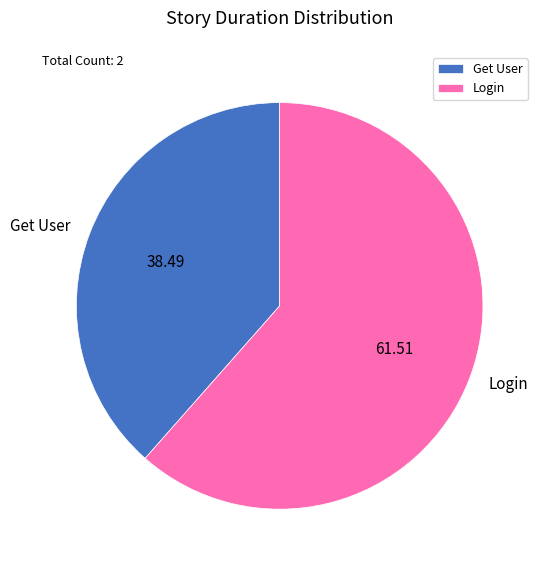

What is the ratio of the value at Get User to the value at Login?

0.6